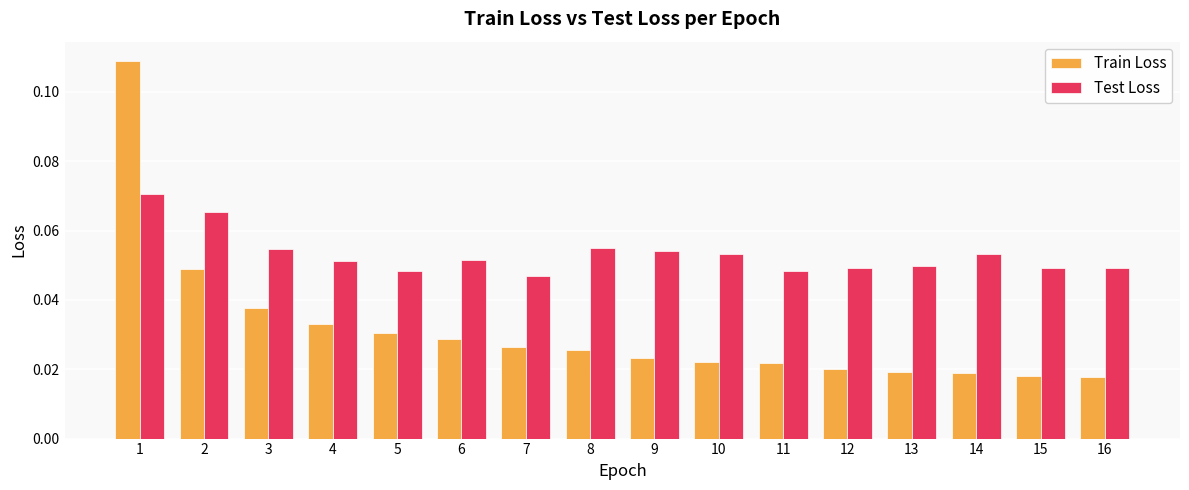

Rank the series at 6 from lowest to highest value.

Train Loss, Test Loss